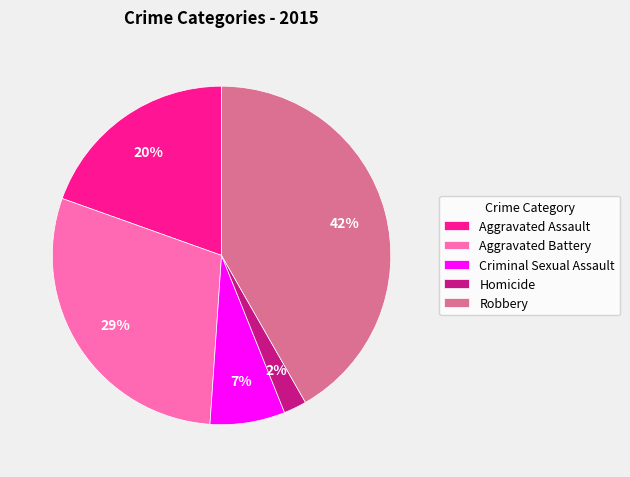

Is it true that Robbery is 42% of the pie?

True